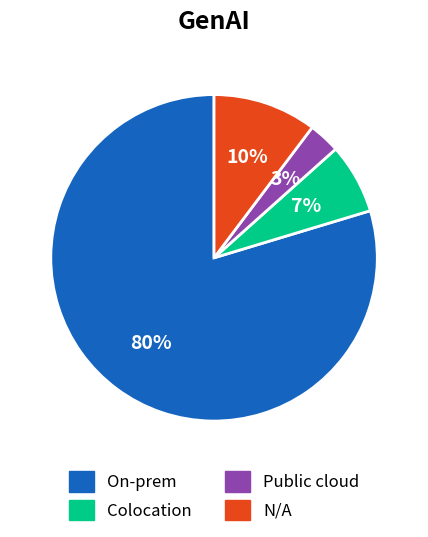

To the nearest percent, what is the average slice percentage?

25%